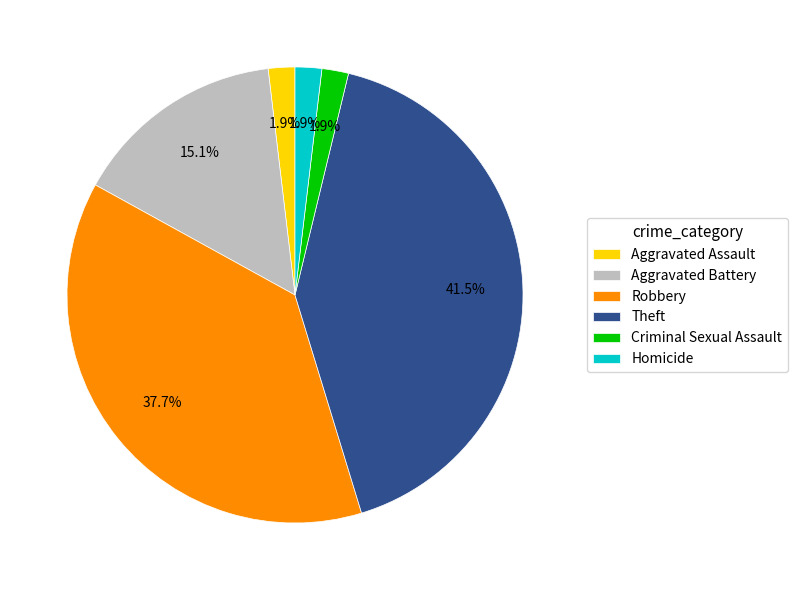

To the nearest percent, what portion does Aggravated Battery represent?

15%